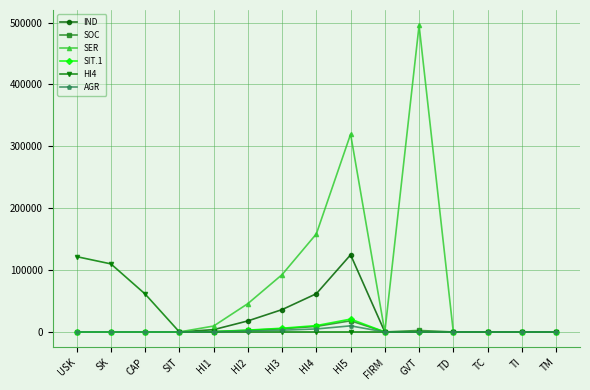

Which series has the largest total across all categories?

SER